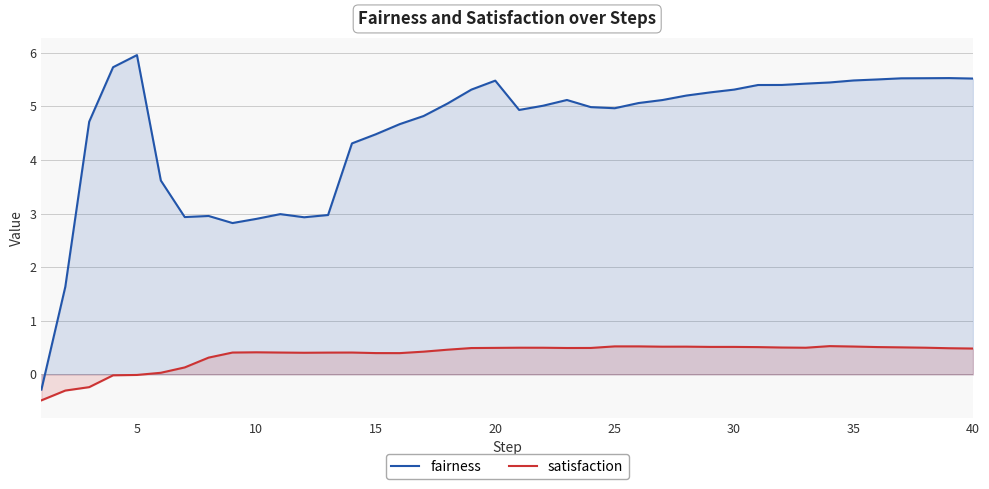

The fairness series shows 5.1 at 26. True or false?

True